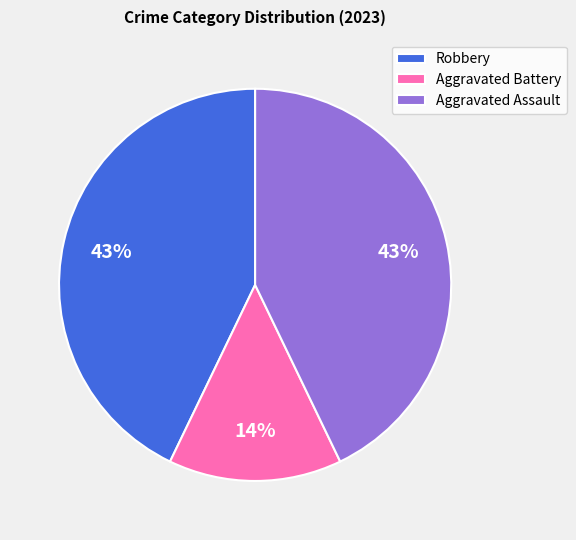

To the nearest percent, what is the average slice percentage?

33%